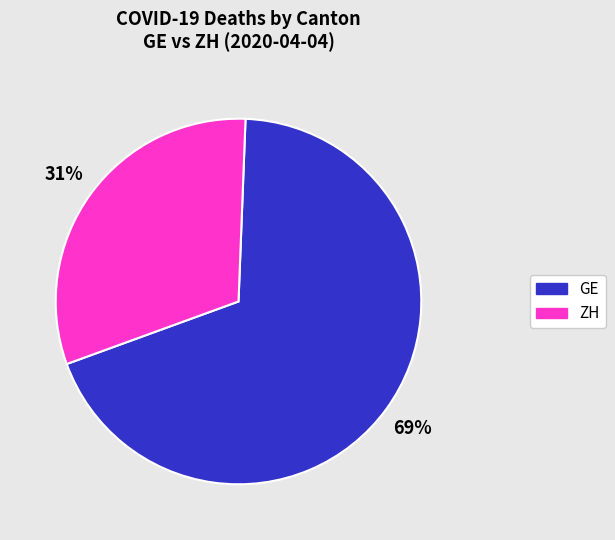

Does ZH account for over 50% of the chart?

No